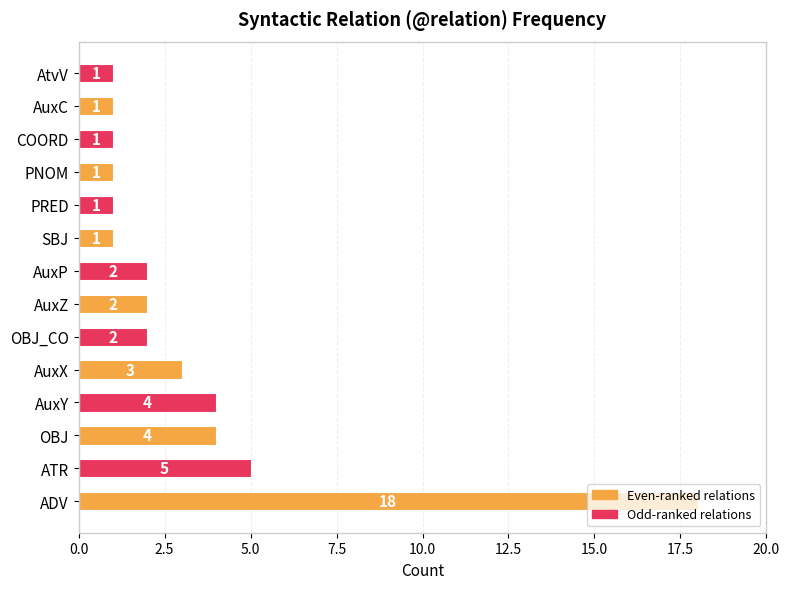

What is the difference between the maximum and minimum values?

17